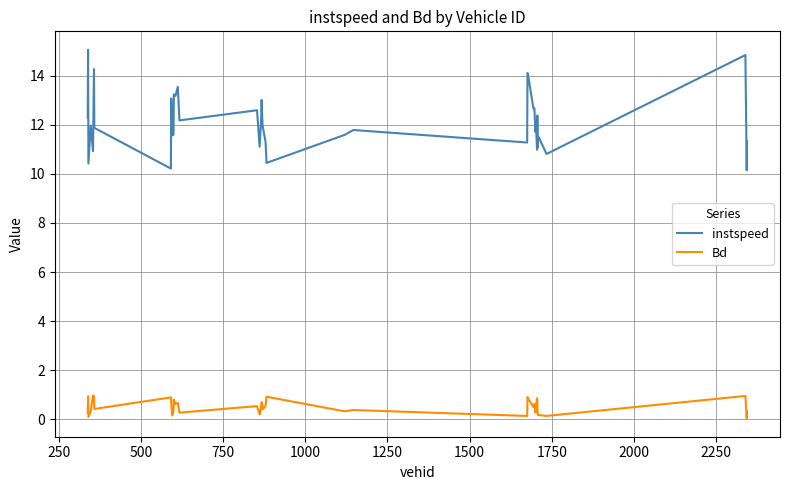

What are all the series names shown in the legend?

instspeed, Bd